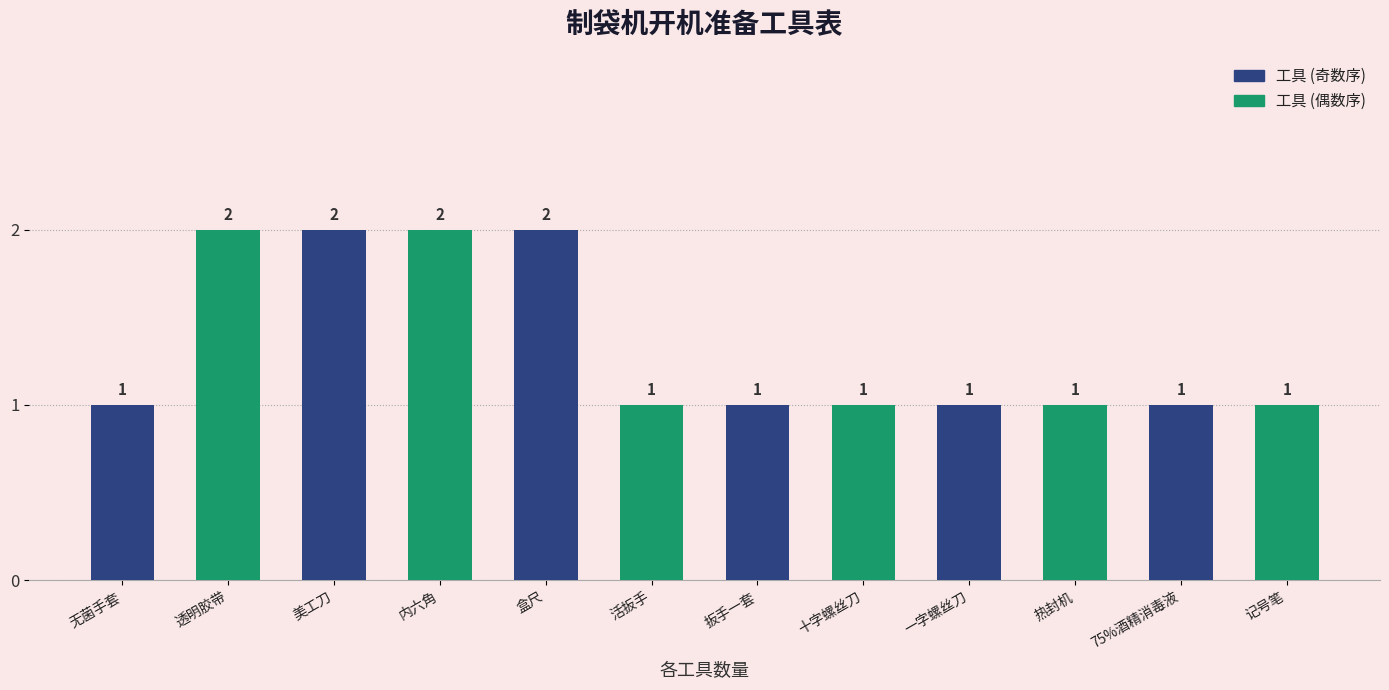

Are the bars horizontal?

No